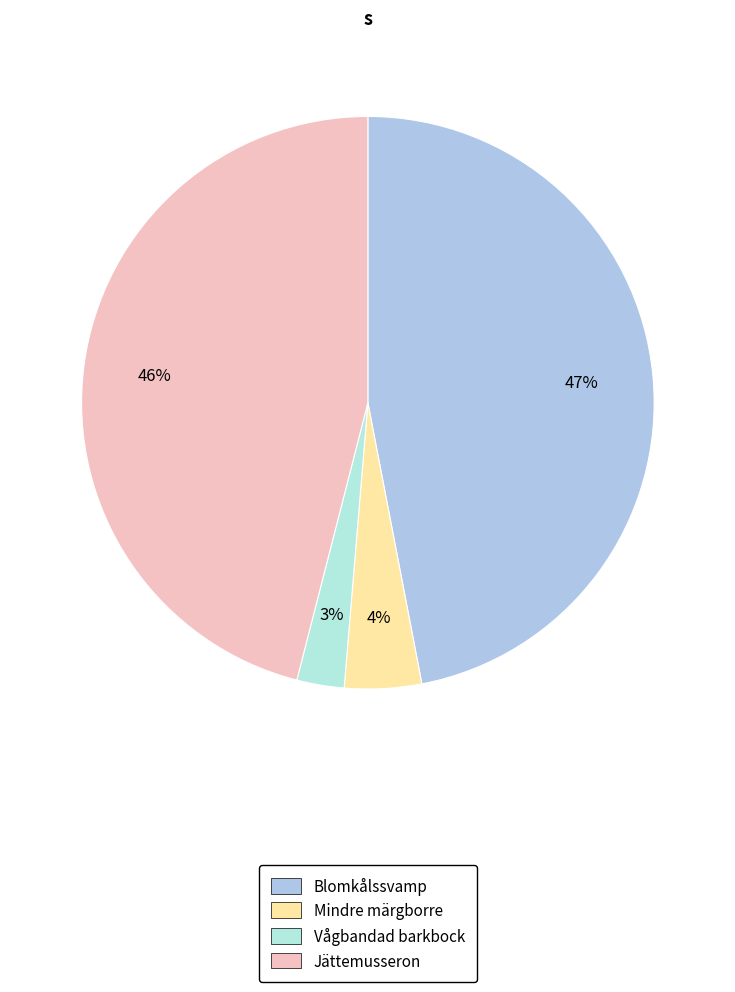

How many slices are in this pie chart?

4